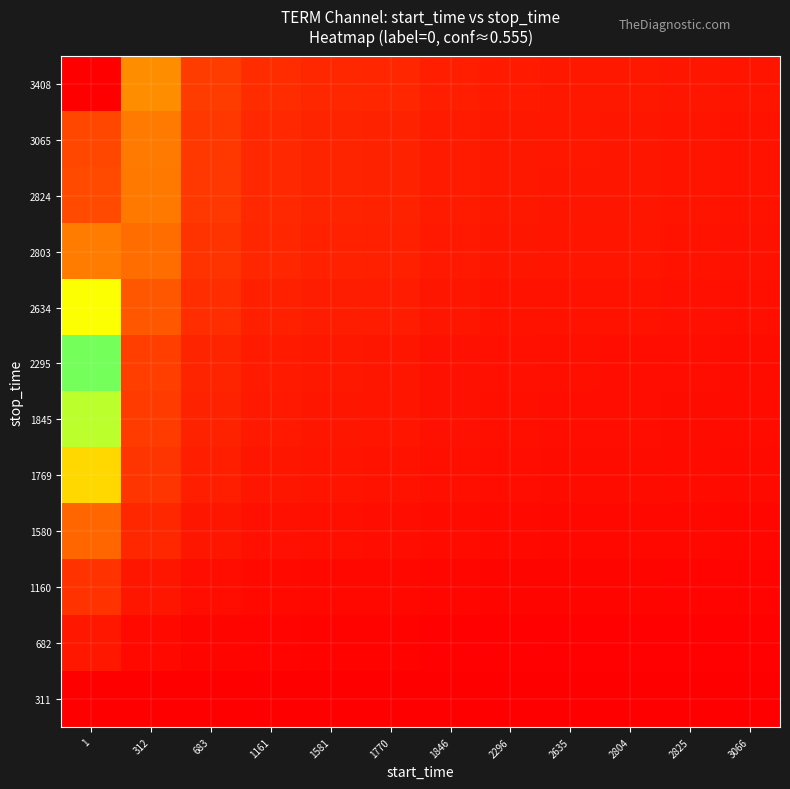

What is the difference between the highest and lowest values at 1846?

1.3